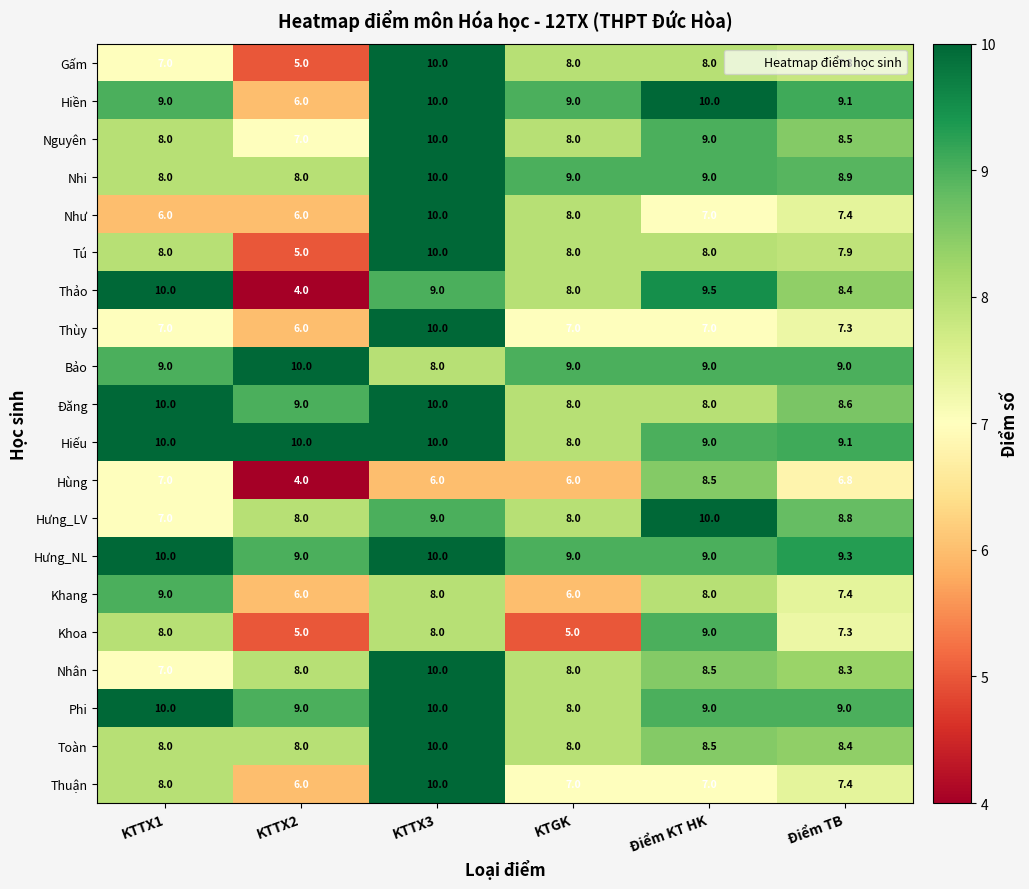

Which series changed the most between KTGK and Điểm KT HK?

Khoa